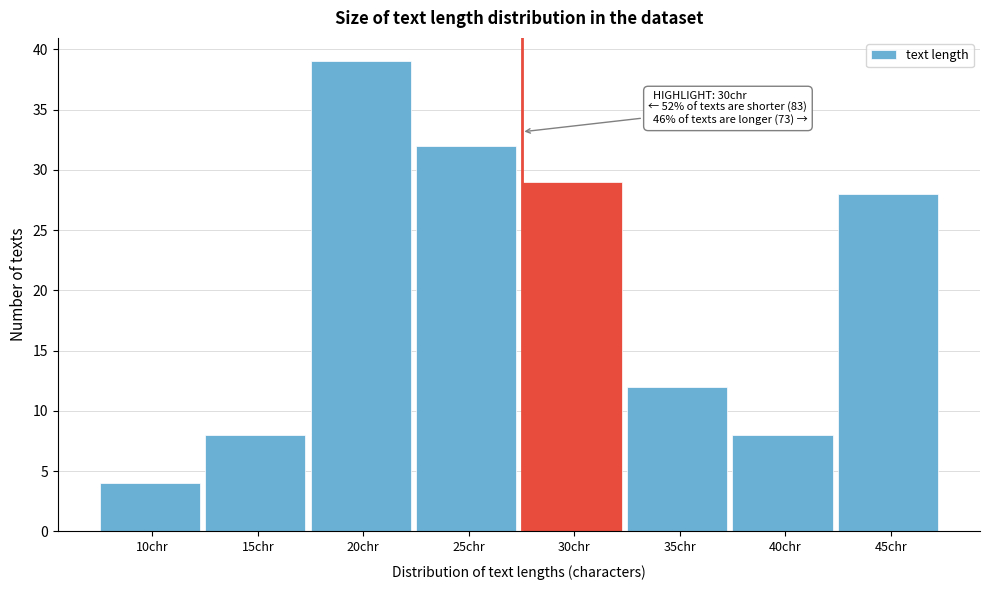

Reading left to right, transcribe all the data shown in this chart.

4	8	39	32	29	12	8	28